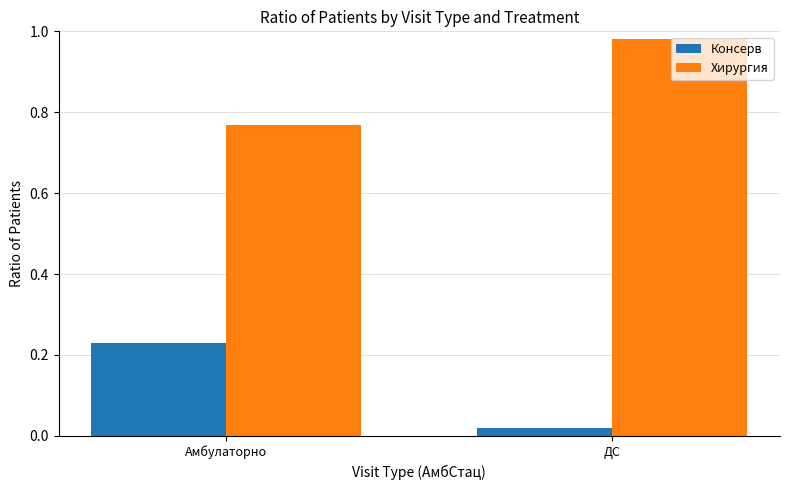

Where is Хирургия nearest to the value 0?

Амбулаторно